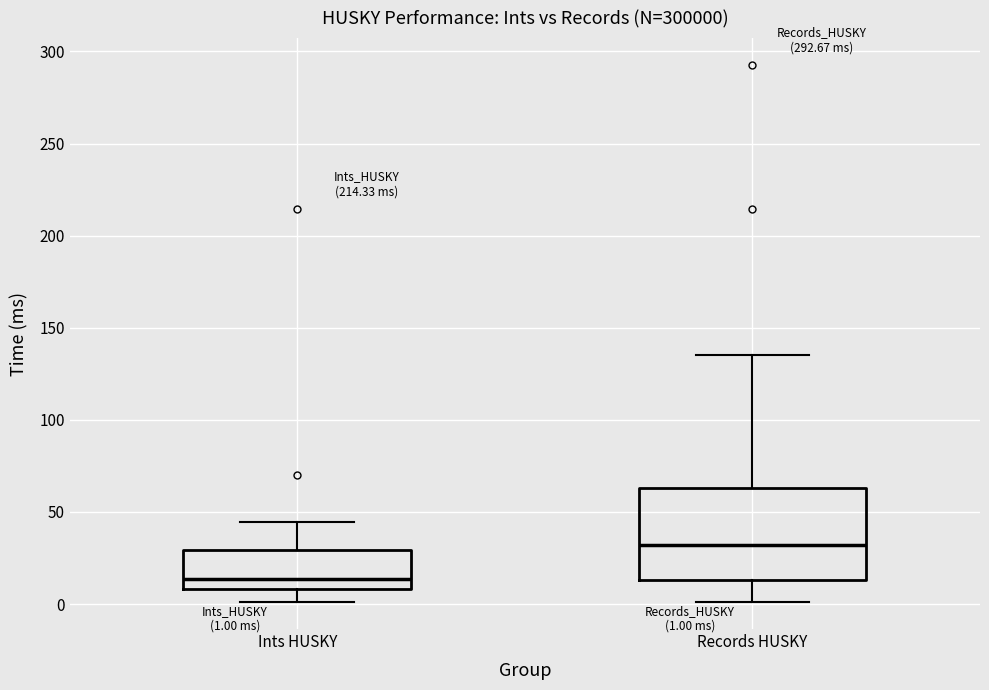

Which box's median line is the lowest?

Ints HUSKY